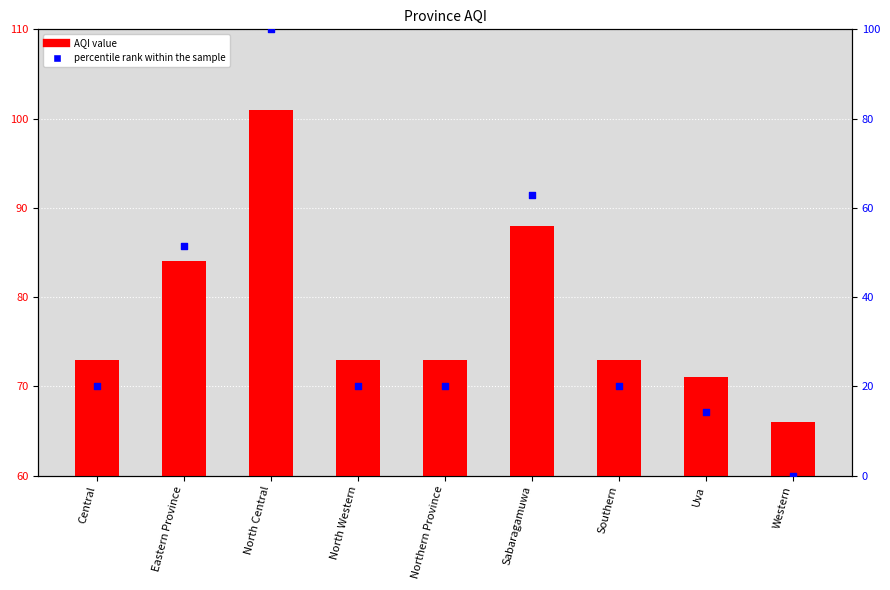

Which series has the largest total across all categories?

AQI